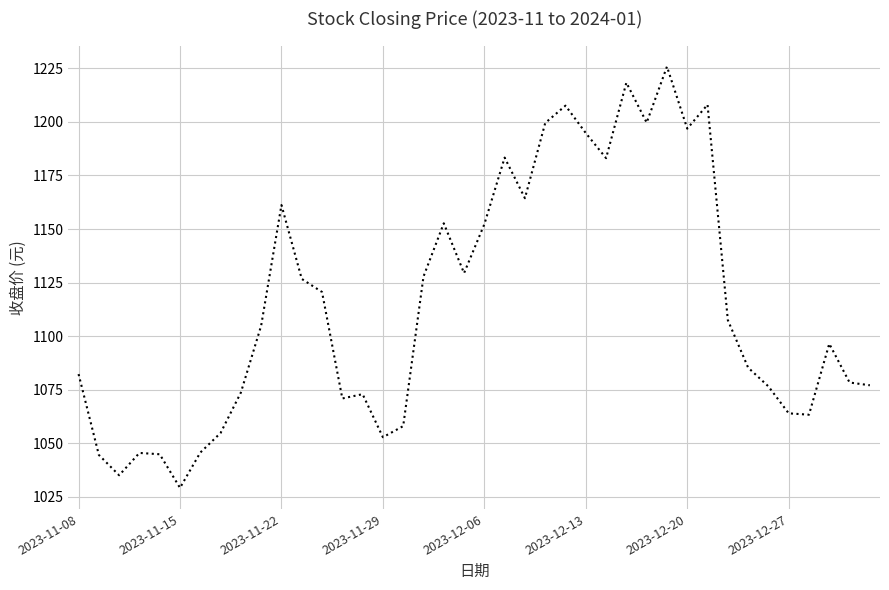

What is the difference between the maximum and minimum values?

196.5